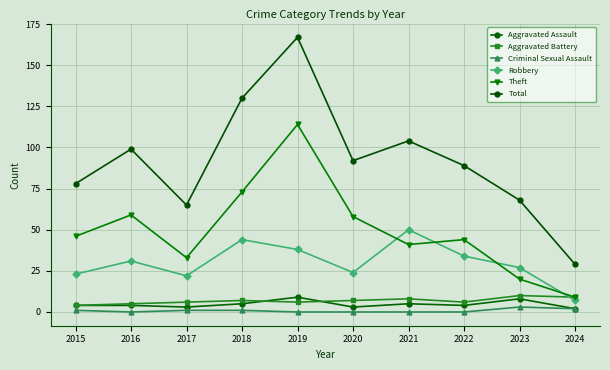

Between 2017 and 2023, which series saw the biggest shift?

Theft